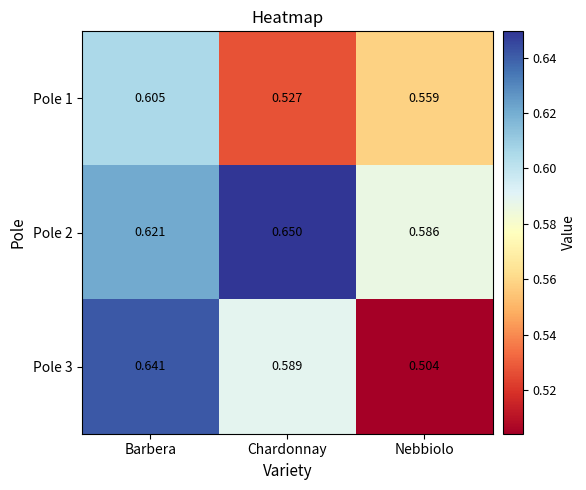

At which category is the sum across all series the highest?

Barbera